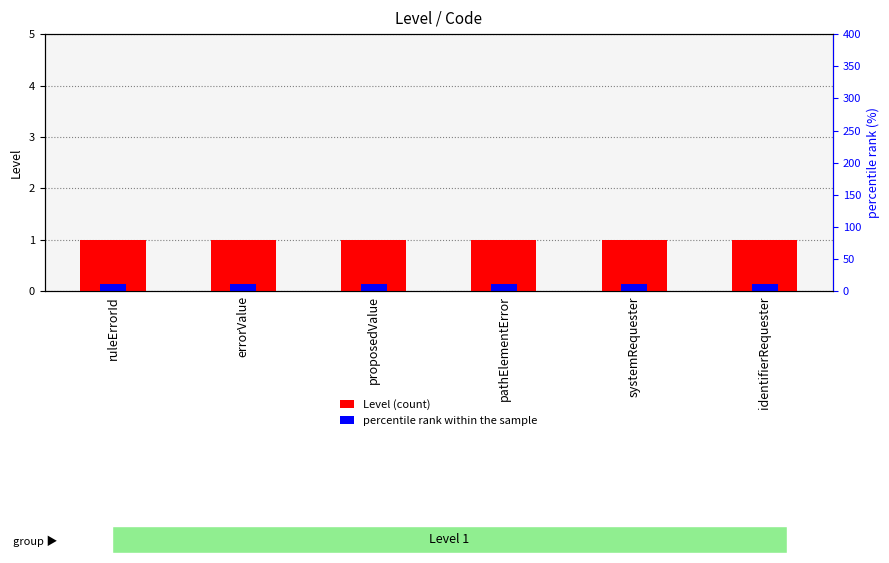

Reading right to left, what are all the values shown in this chart?

Level (count): identifierRequester=1.0	systemRequester=1.0	pathElementError=1.0	proposedValue=1.0	errorValue=1.0	ruleErrorId=1.0
percentile rank within the sample: identifierRequester=0.1	systemRequester=0.1	pathElementError=0.1	proposedValue=0.1	errorValue=0.1	ruleErrorId=0.1